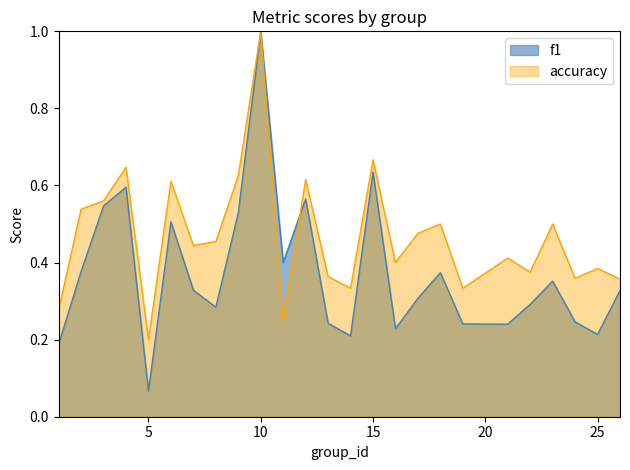

Which series ends up on top after the final intersection of f1 and accuracy?

accuracy